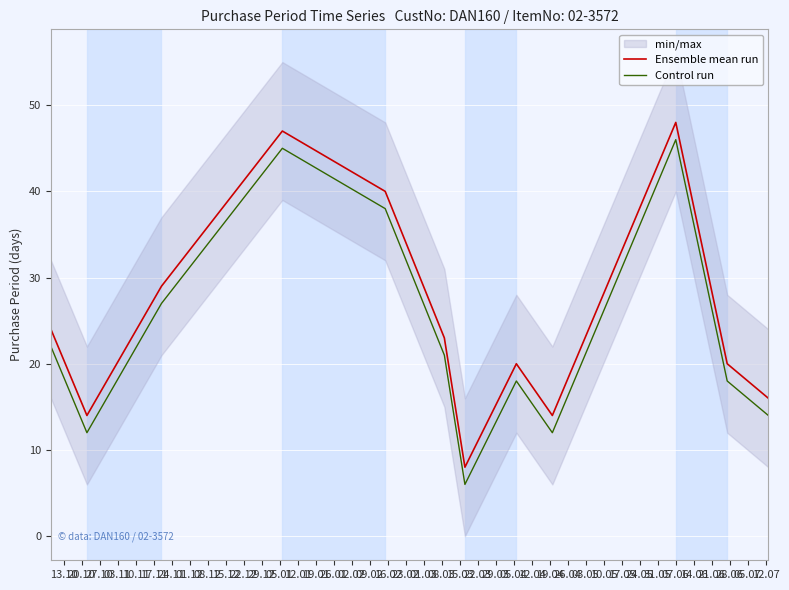

True or false: Control run and Ensemble mean run intersect in this chart.

False